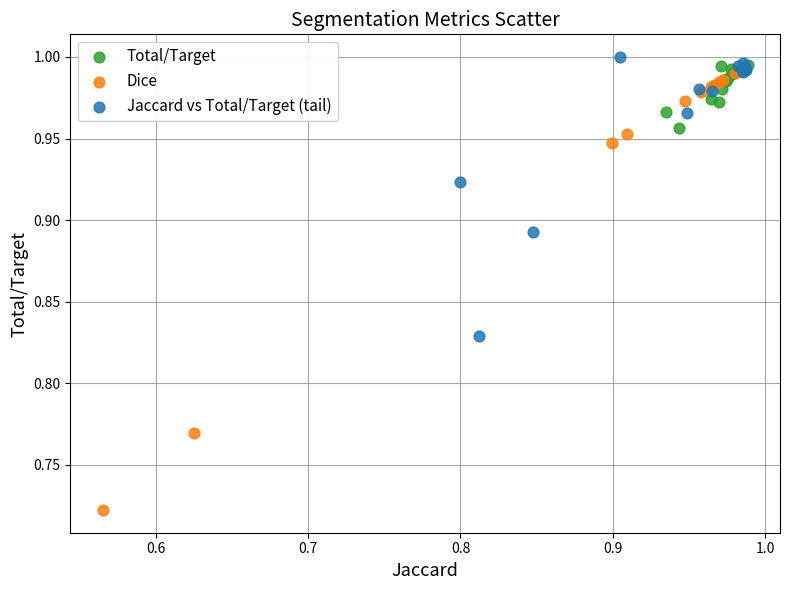

Which series has the largest Y range (max minus min)?

Dice